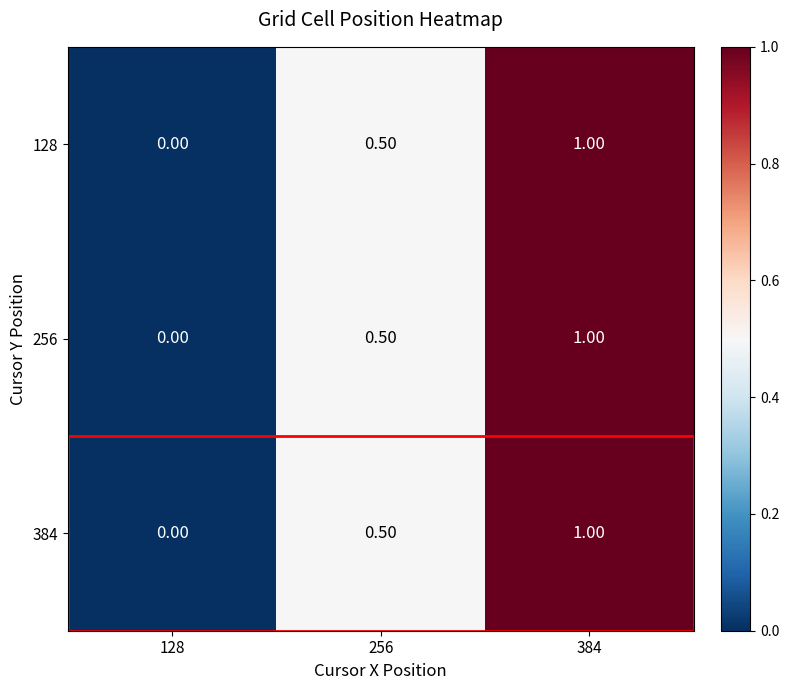

Is the value of 128 at 128 greater than the value of 384 at 384?

No